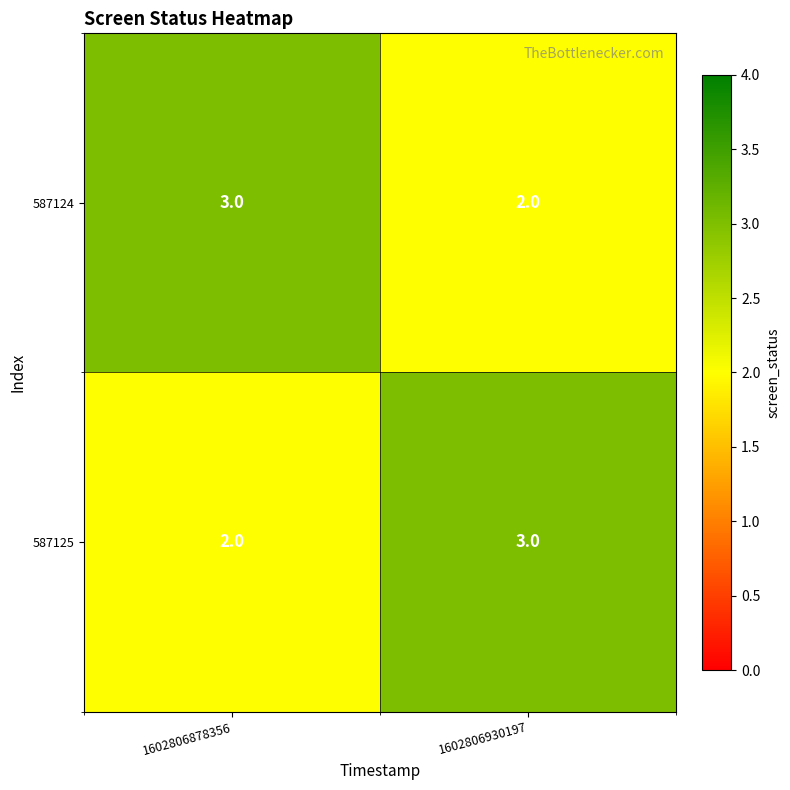

What is the sum of the 587125 values at 1602806930197 and 1602806878356?

5